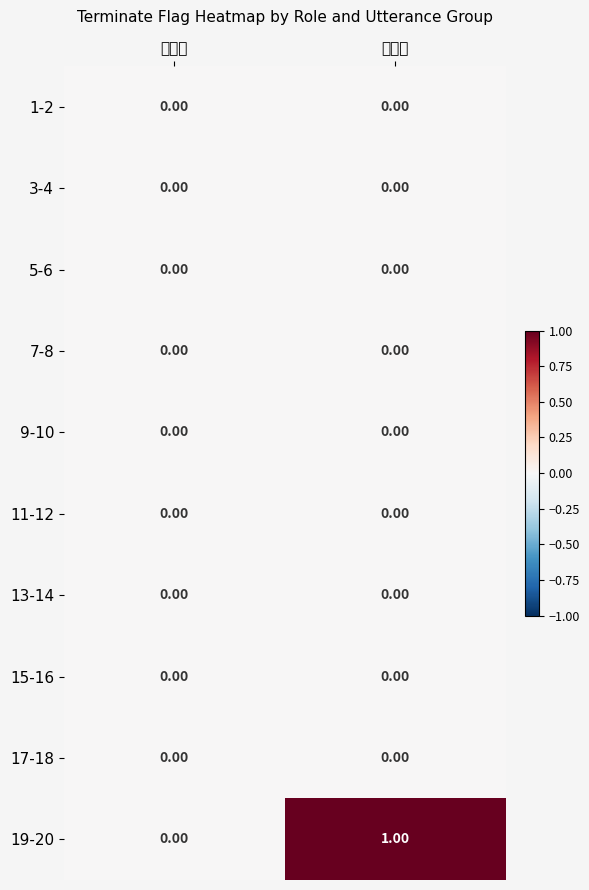

Count the number of data series in this chart.

10